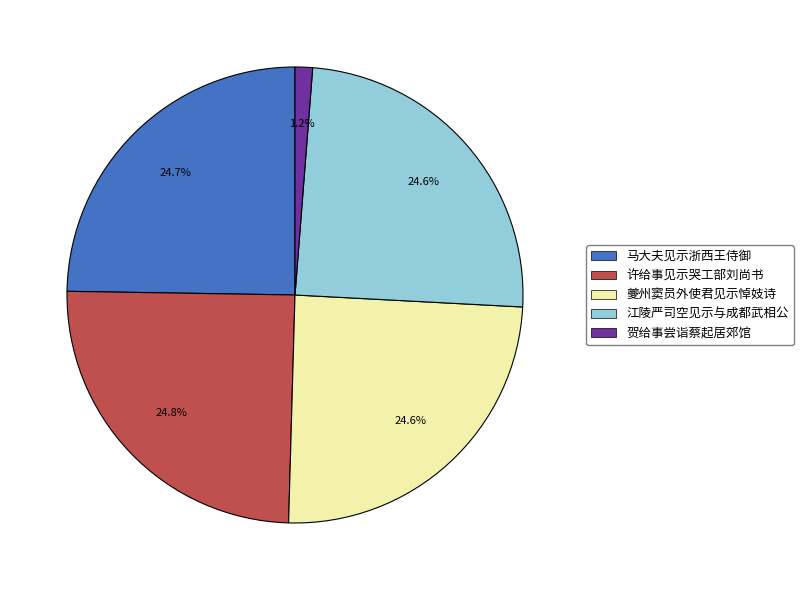

Is there any slice that represents more than half of the pie?

No